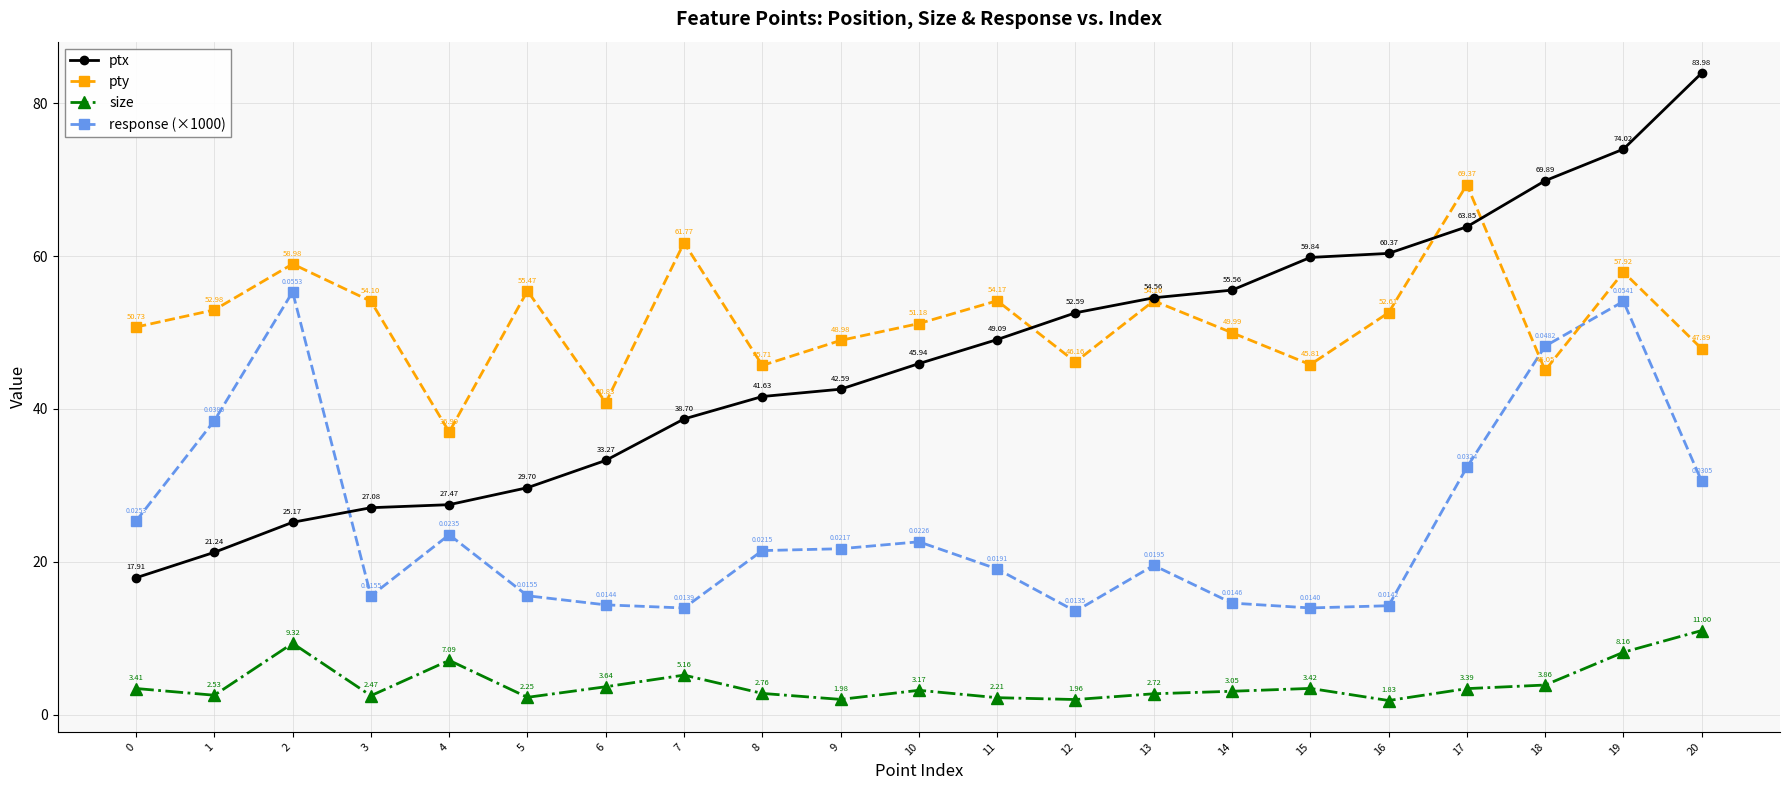

Where is response (×1000) nearest to the value 34?

17